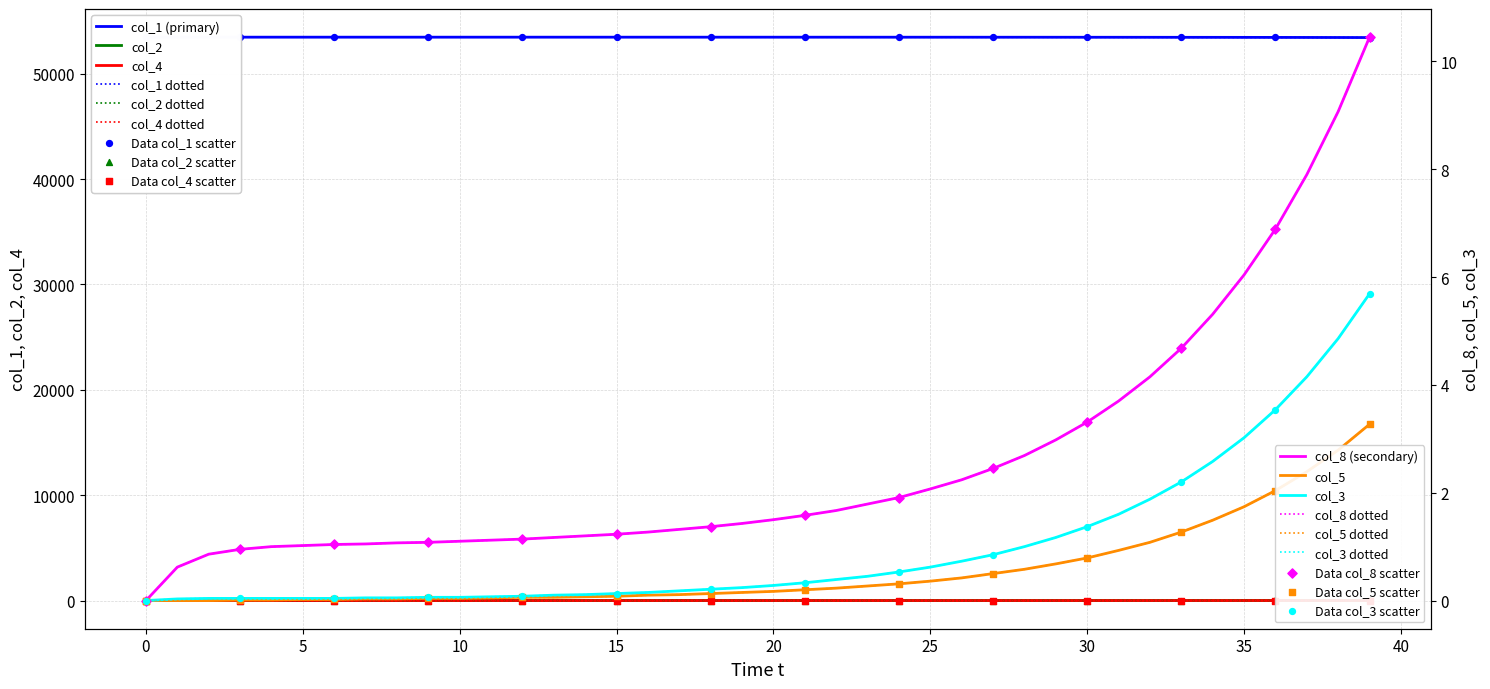

Which series has the largest total across all categories?

col_1